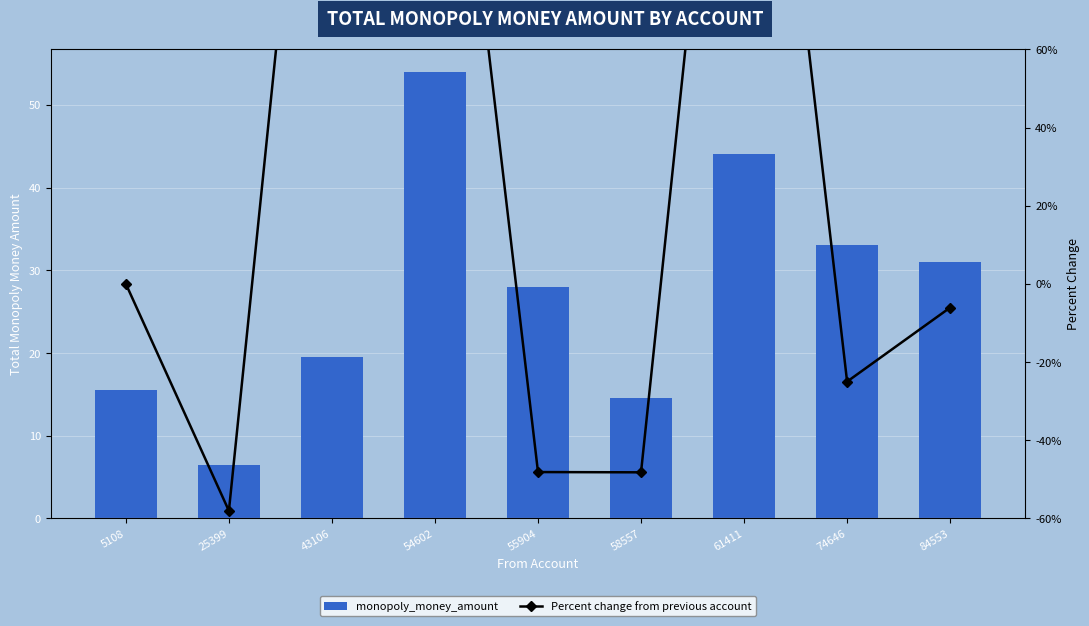

What value does the Percent change from previous account series have at 55904?

-48.1